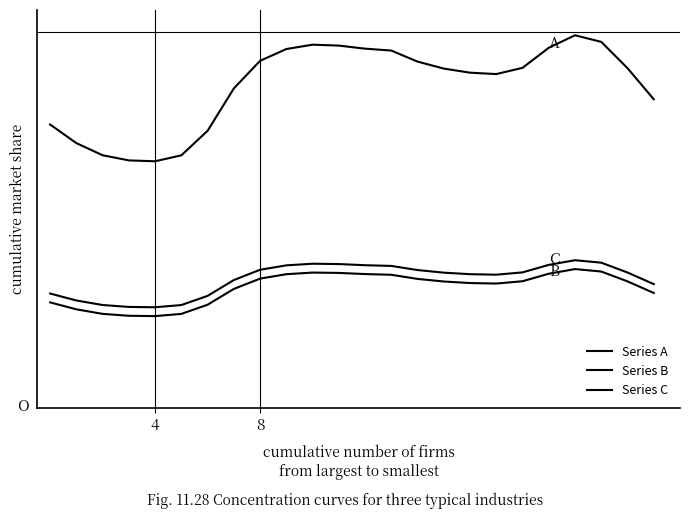

At which category does the chart reach its minimum across all series?

4